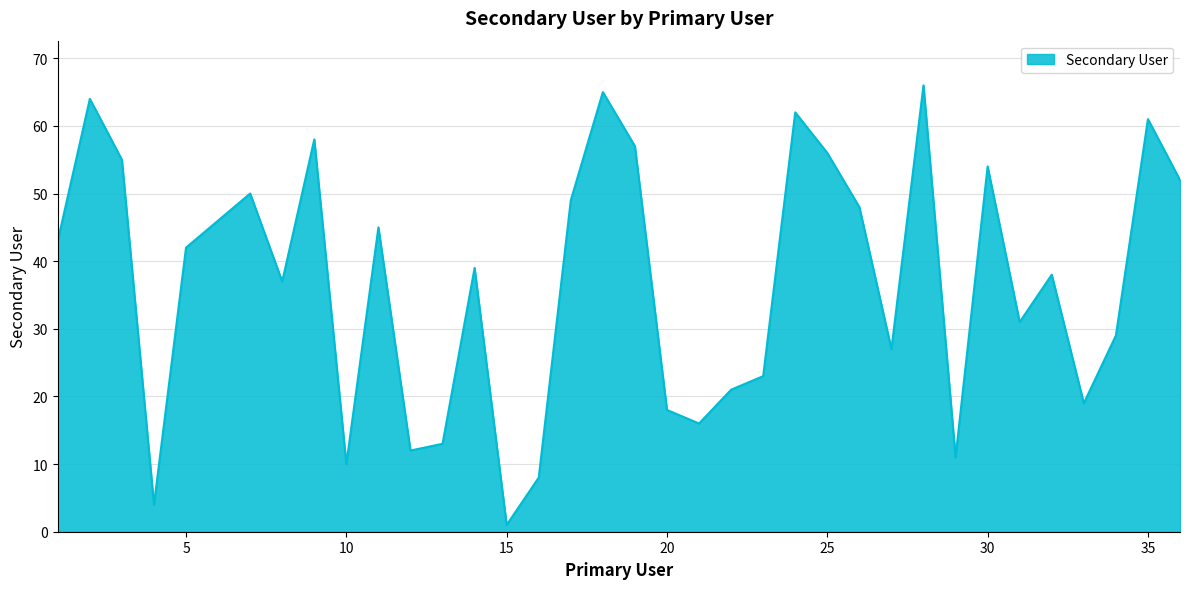

What is the greatest value displayed?

66